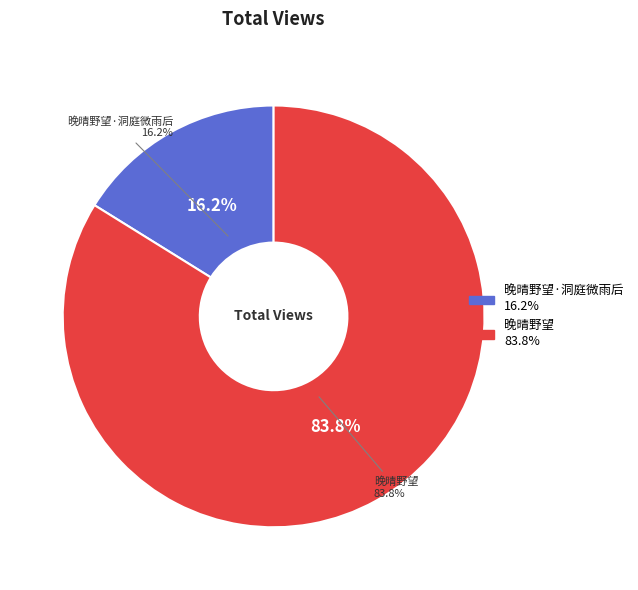

Is the sum of 晚晴野望·洞庭微雨后 and 晚晴野望 greater than half?

Yes